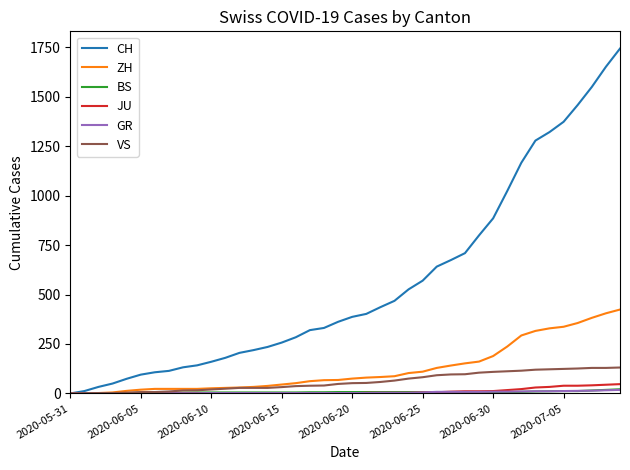

Which series has the widest spread of values?

CH